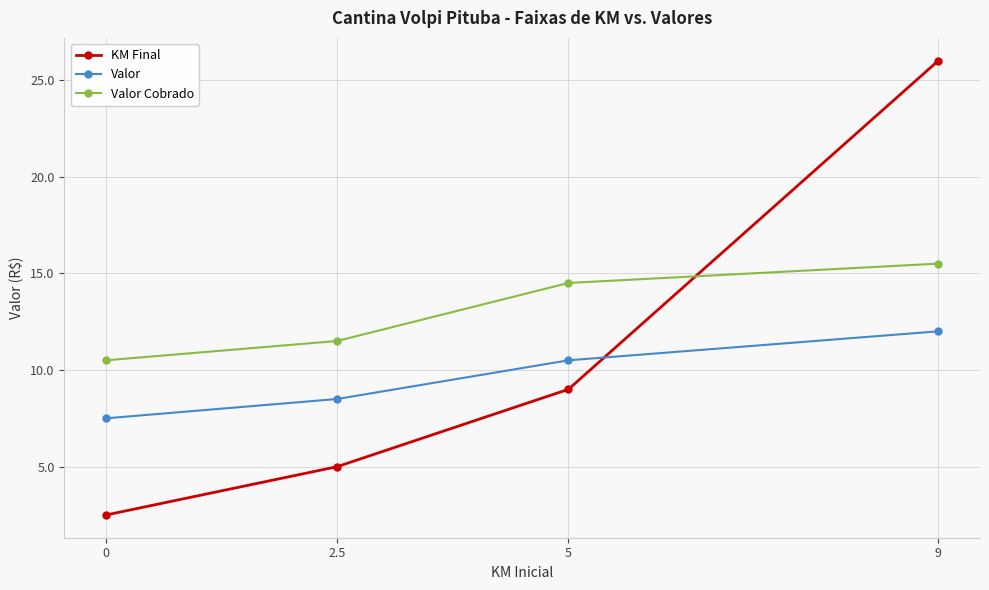

Is it true that KM Final equals 9.0 at 5?

True